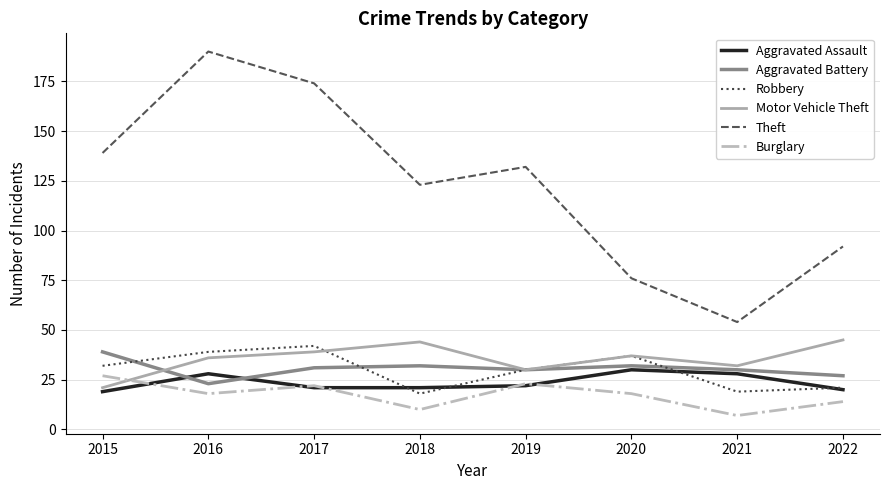

The Robbery series shows 55 at 2017. True or false?

False